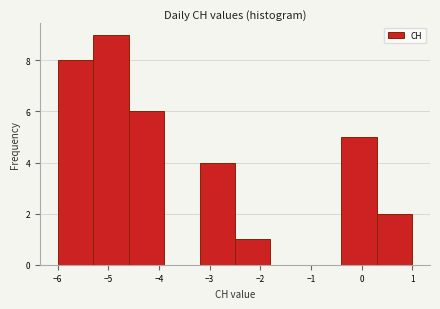

What is the height of the bar covering -4.6 to -3.9 on the x-axis? The values are not printed on the chart, so give them approximately, as read against the axis.

6